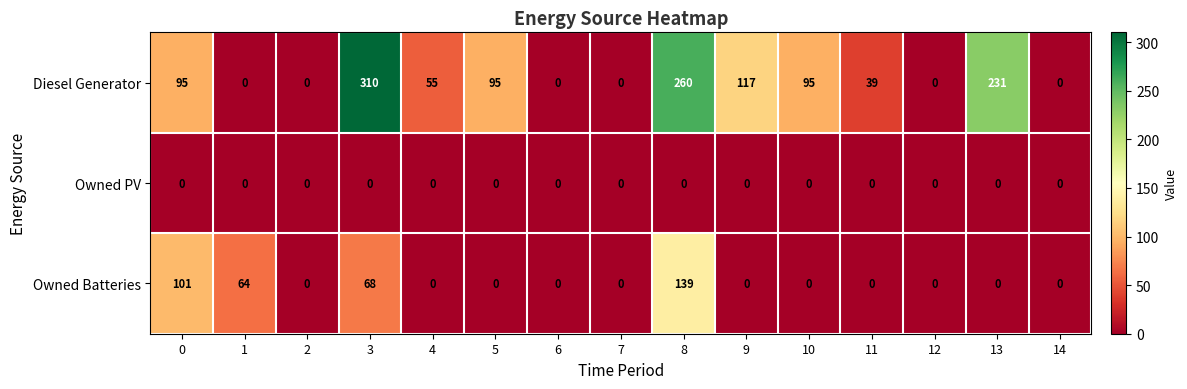

What is the total value across all series at 9?

117